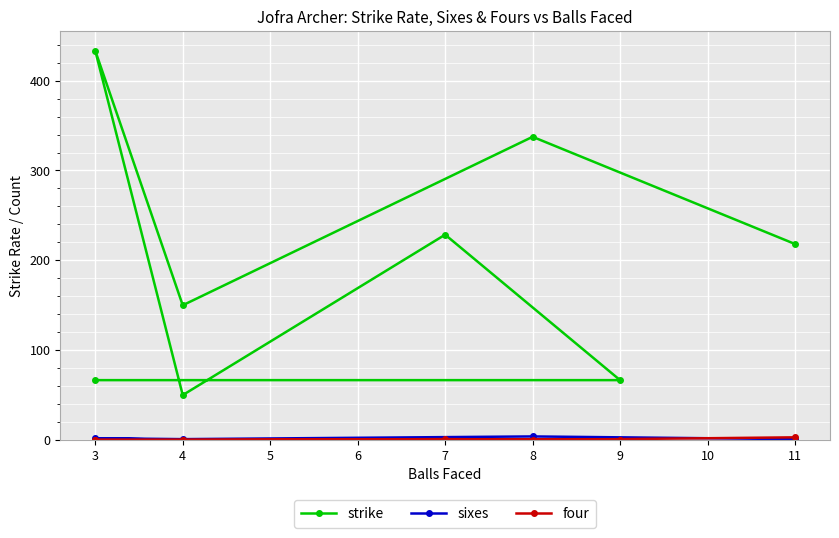

Is the value of four at 3 greater than the value of sixes at 3?

No